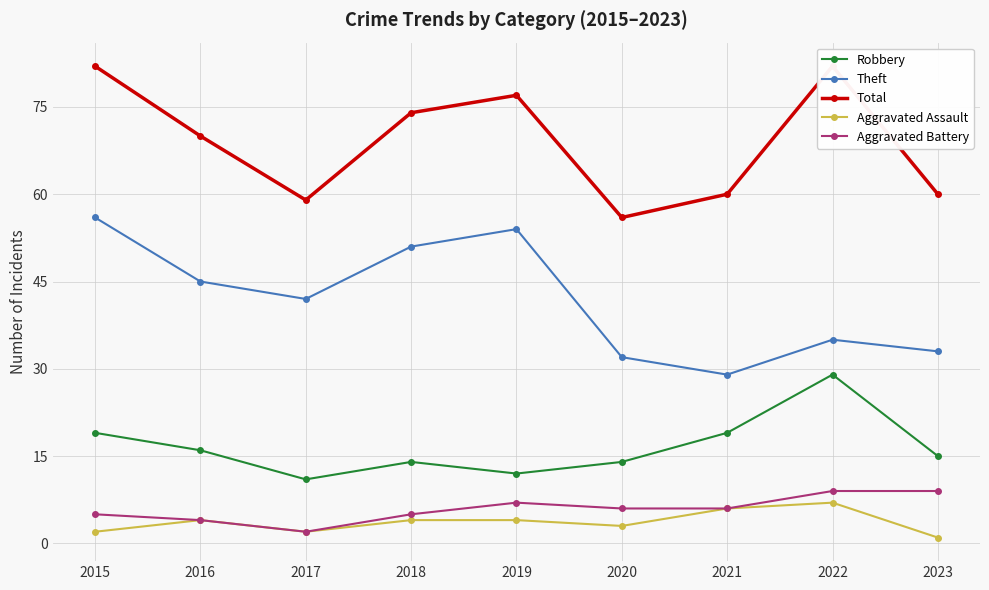

How many lines are shown in the chart?

5